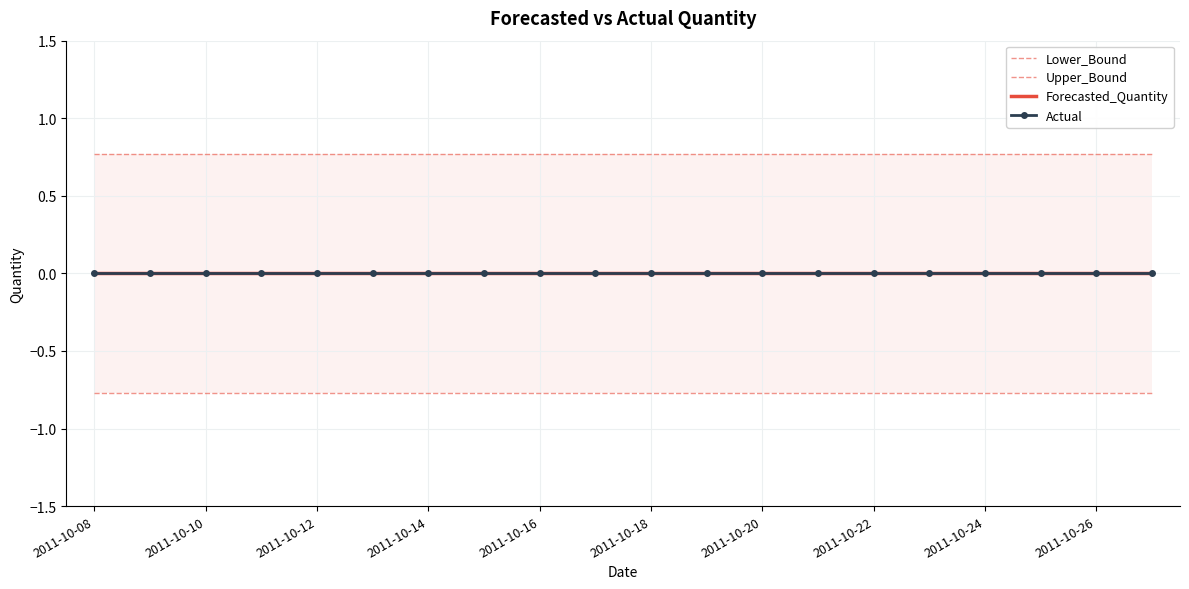

True or false: Upper_Bound and Forecasted_Quantity intersect in this chart.

False